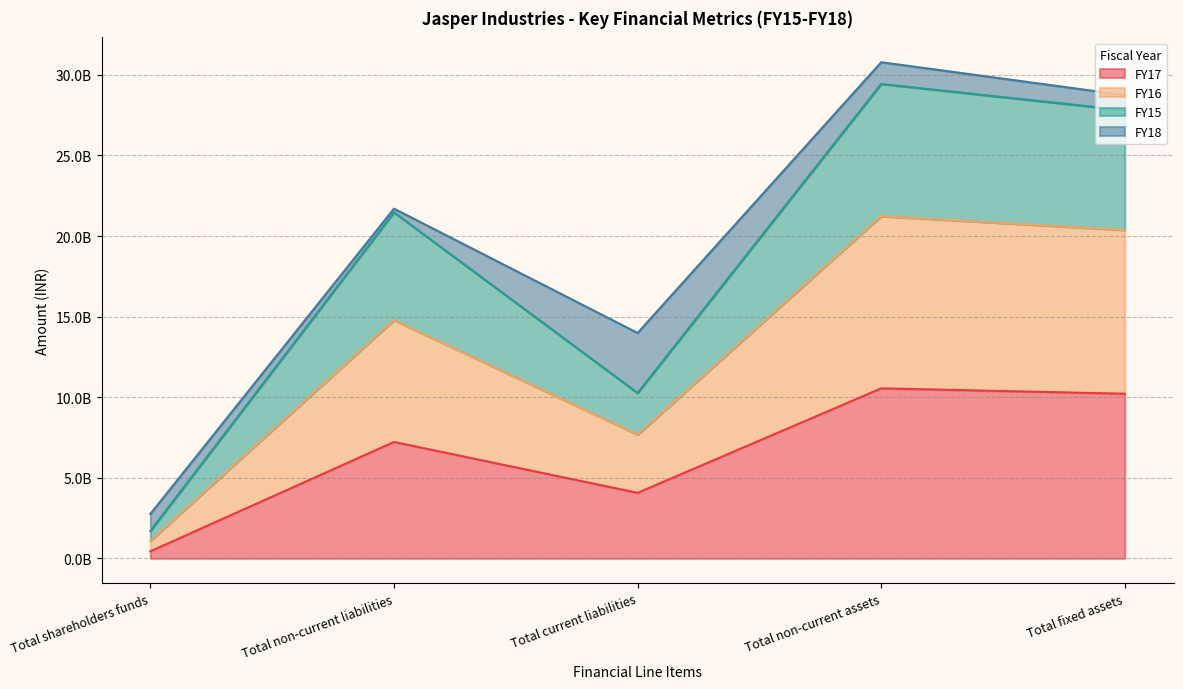

Does the chart have visible grid lines?

Yes